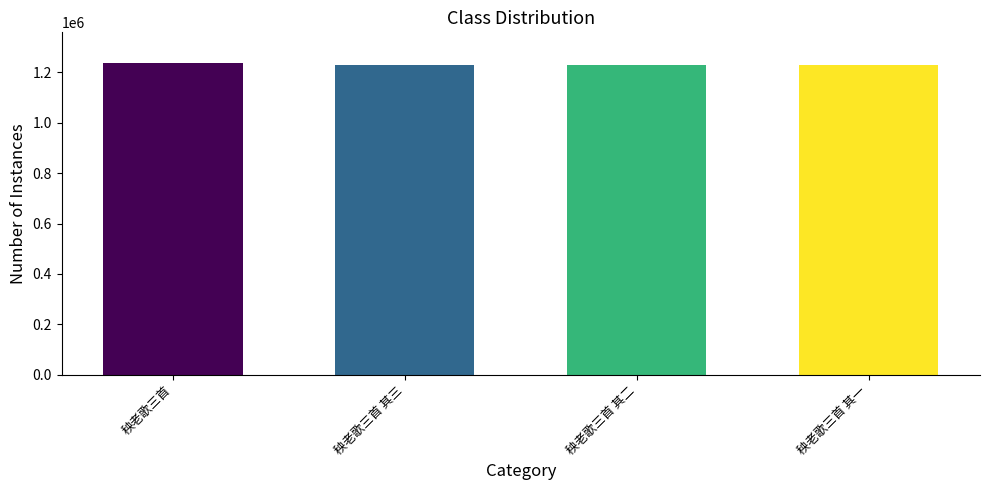

At which label does the data first exceed 1228839?

秧老歌三首